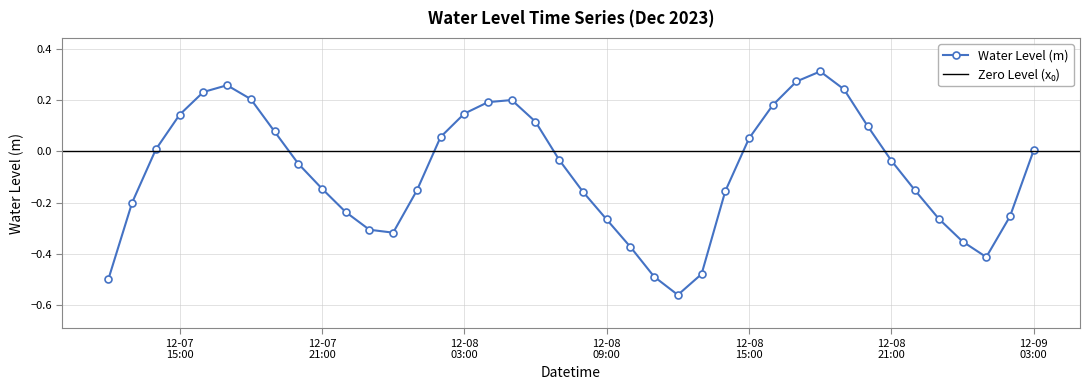

How many lines are shown in the chart?

1